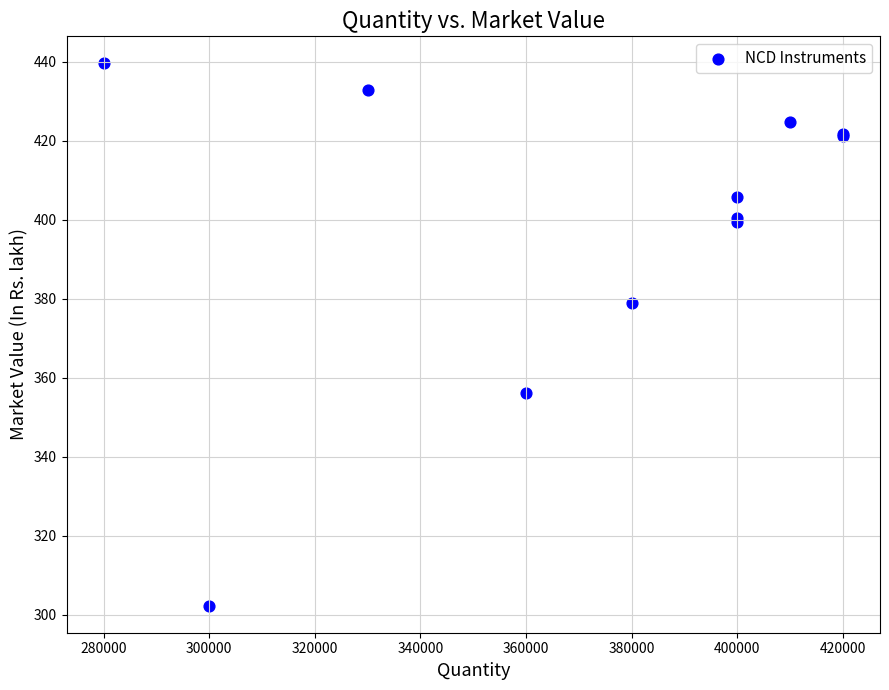

What Y value in the scatter plot is closest to 370?

379.0